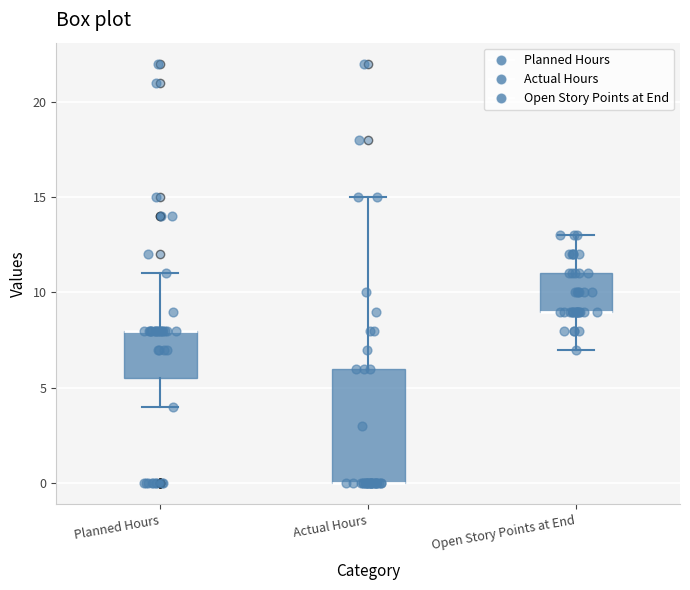

Reading left to right, transcribe this box plot: for each box, give where its median line is, the range the box spans, and where its two whiskers end, as read against the y-axis. The values are not printed on the chart, so give them approximately, as read against the axis.

Planned Hours: median 8.0 (drawn on the box's upper edge), box 5.5 to 8.0, whiskers 4.0 to 11.0
Actual Hours: median 0.0 (drawn on the box's lower edge), box 0.0 to 6.0, whiskers 0.0 to 15.0
Open Story Points at End: median 9.0 (drawn on the box's lower edge), box 9.0 to 11.0, whiskers 7.0 to 13.0